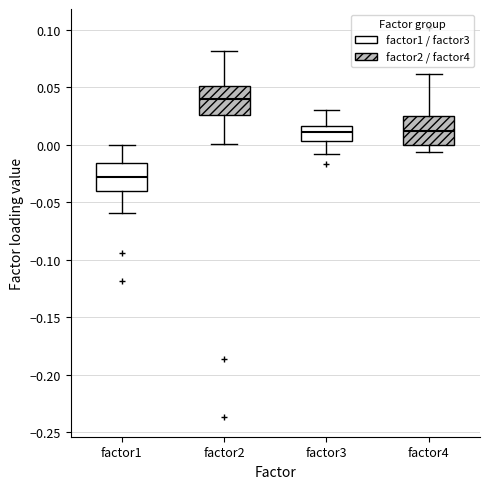

Which box has the lowest median line?

factor1